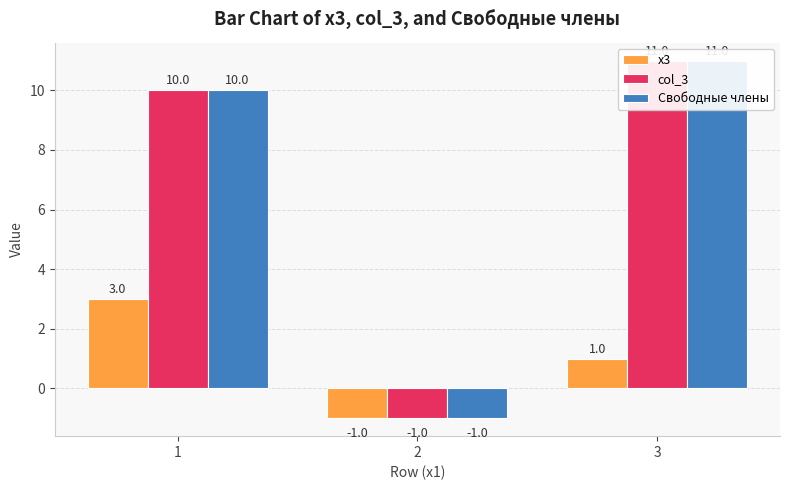

How many values in the col_3 series exceed 10?

1